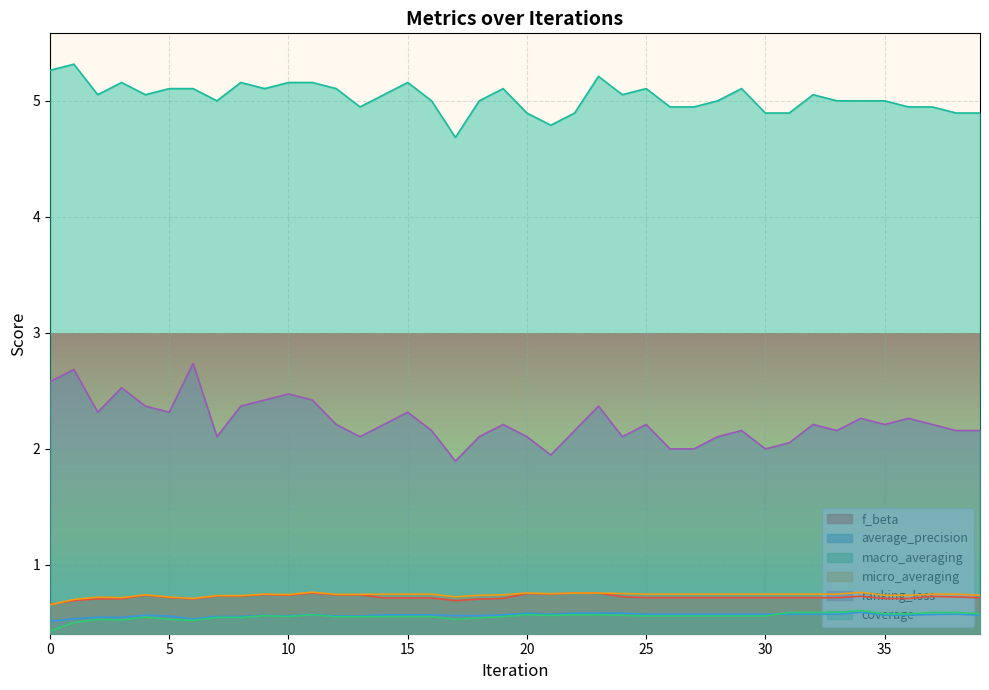

Reading left to right, extract all data points from this chart.

f_beta: 0.7	0.7	0.7	0.7	0.7	0.7	0.7	0.7	0.7	0.7	0.7	0.8	0.7	0.7	0.7	0.7	0.7	0.7	0.7	0.7	0.8	0.7	0.8	0.8	0.7	0.7	0.7	0.7	0.7	0.7	0.7	0.7	0.7	0.7	0.7	0.7	0.7	0.7	0.7	0.7
average_precision: 0.5	0.5	0.5	0.5	0.6	0.6	0.5	0.6	0.6	0.6	0.6	0.6	0.6	0.6	0.6	0.6	0.6	0.6	0.6	0.6	0.6	0.6	0.6	0.6	0.6	0.6	0.6	0.6	0.6	0.6	0.6	0.6	0.6	0.6	0.6	0.6	0.6	0.6	0.6	0.6
macro_averaging: 0.4	0.5	0.5	0.5	0.6	0.5	0.5	0.5	0.5	0.6	0.6	0.6	0.6	0.6	0.6	0.6	0.6	0.5	0.5	0.6	0.6	0.6	0.6	0.6	0.6	0.6	0.6	0.6	0.6	0.6	0.6	0.6	0.6	0.6	0.6	0.6	0.6	0.6	0.6	0.6
micro_averaging: 0.7	0.7	0.7	0.7	0.7	0.7	0.7	0.7	0.7	0.7	0.7	0.8	0.7	0.7	0.7	0.7	0.7	0.7	0.7	0.7	0.8	0.8	0.8	0.8	0.8	0.7	0.7	0.7	0.7	0.7	0.7	0.7	0.7	0.7	0.8	0.7	0.7	0.7	0.7	0.7
ranking_loss: 2.6	2.7	2.3	2.5	2.4	2.3	2.7	2.1	2.4	2.4	2.5	2.4	2.2	2.1	2.2	2.3	2.2	1.9	2.1	2.2	2.1	1.9	2.2	2.4	2.1	2.2	2.0	2.0	2.1	2.2	2.0	2.1	2.2	2.2	2.3	2.2	2.3	2.2	2.2	2.2
coverage: 5.3	5.3	5.1	5.2	5.1	5.1	5.1	5.0	5.2	5.1	5.2	5.2	5.1	4.9	5.1	5.2	5.0	4.7	5.0	5.1	4.9	4.8	4.9	5.2	5.1	5.1	4.9	4.9	5.0	5.1	4.9	4.9	5.1	5.0	5.0	5.0	4.9	4.9	4.9	4.9